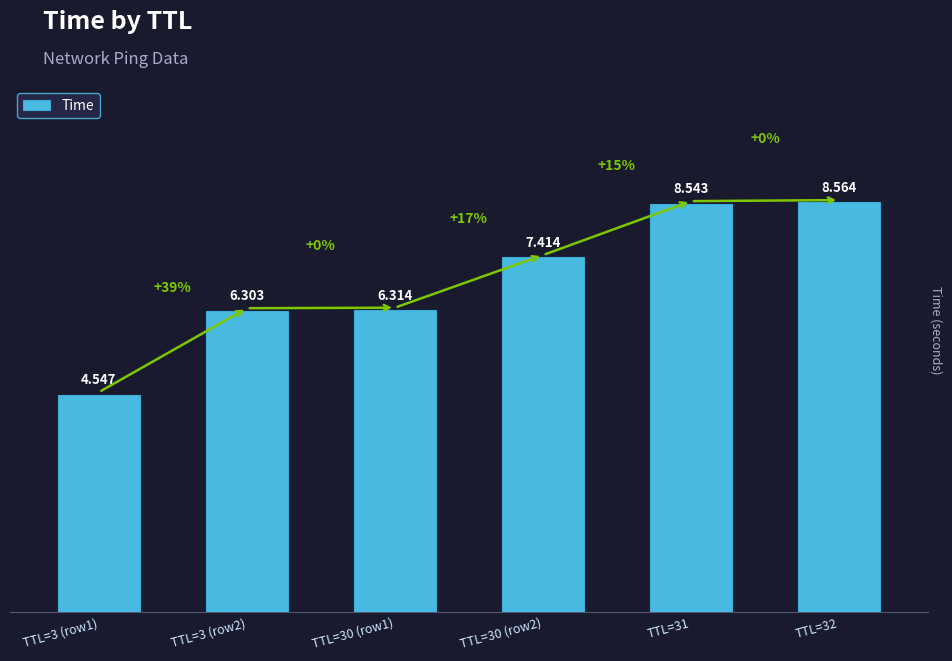

What is the difference between the second highest and minimum values?

4.0